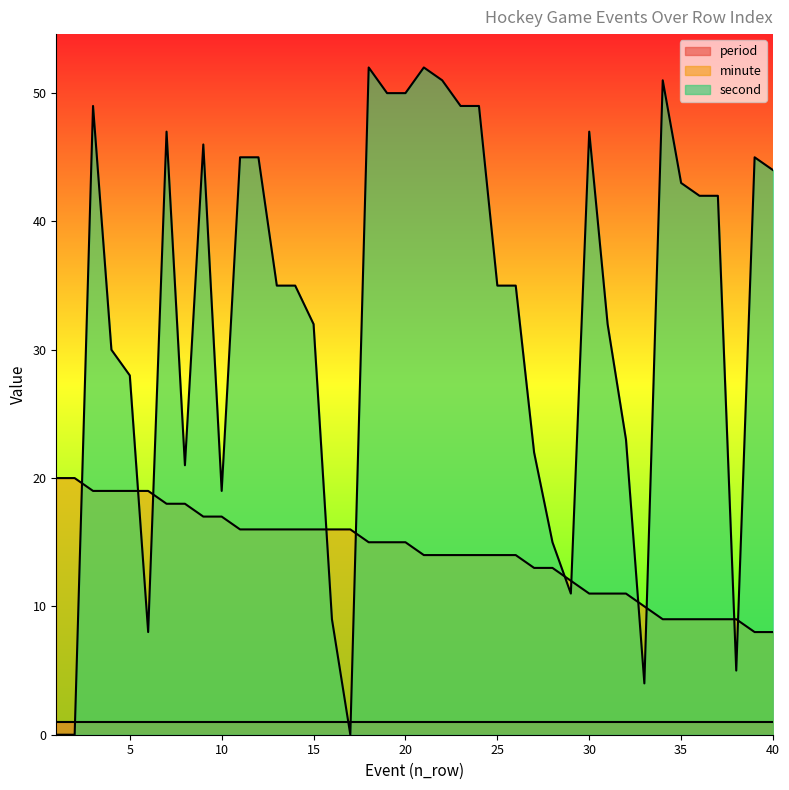

Between 10 and 20, which series saw the biggest shift?

second